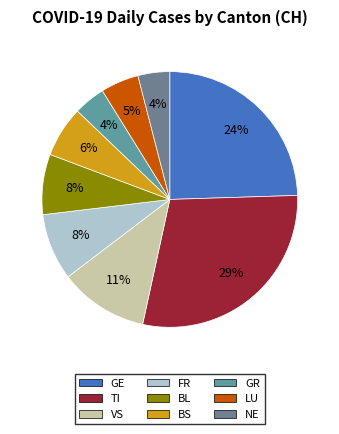

Count the number of slices in the pie.

9